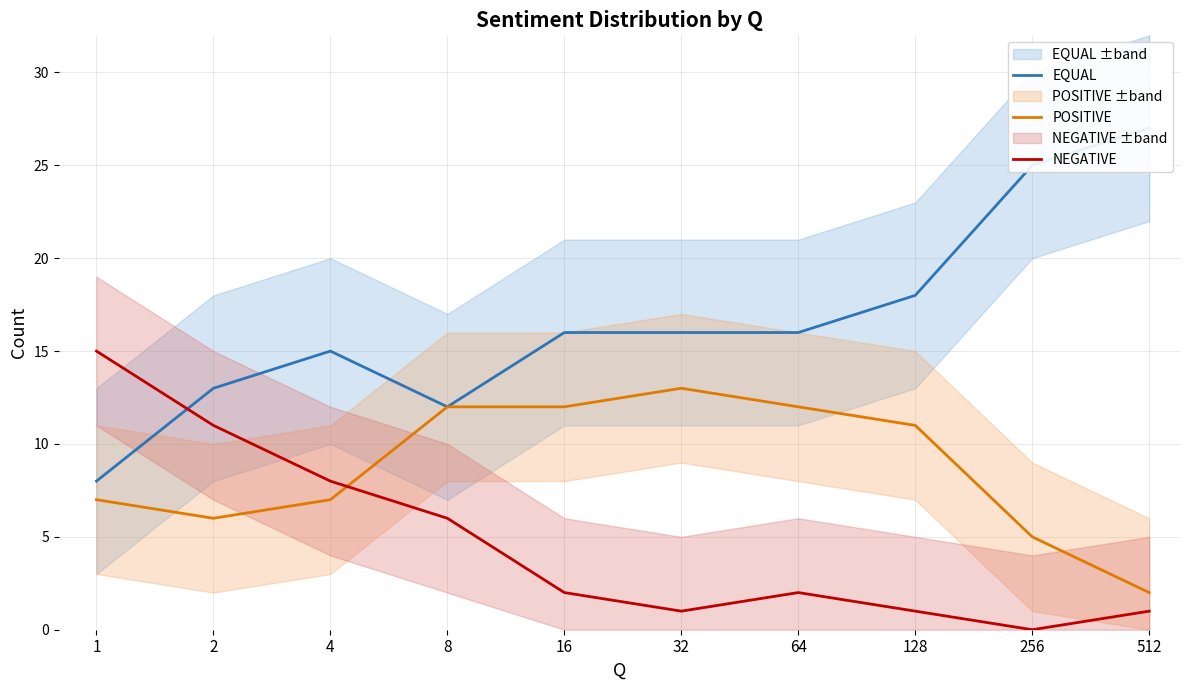

Which series changed the most between 2 and 512?

EQUAL